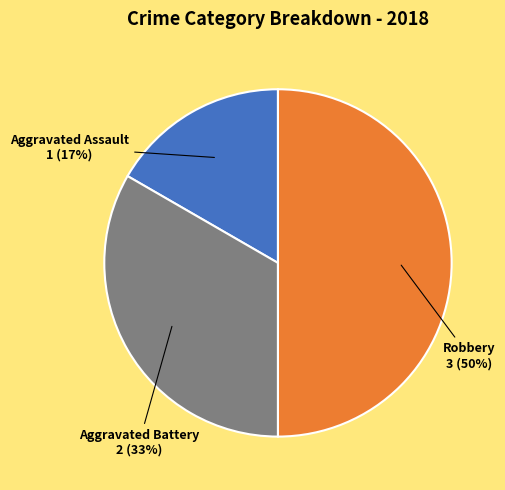

What percentage is the Aggravated Battery slice, to the nearest percent?

33%